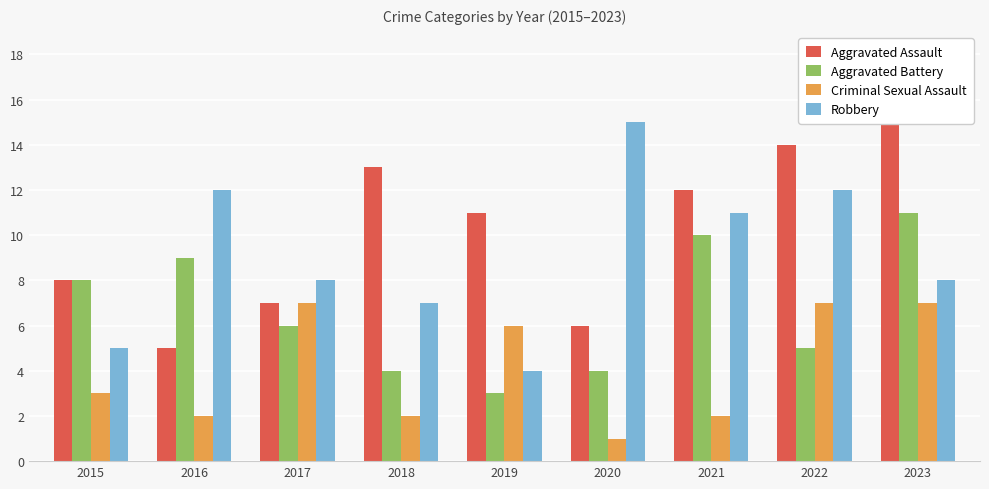

What is the average value of the Criminal Sexual Assault series?

4